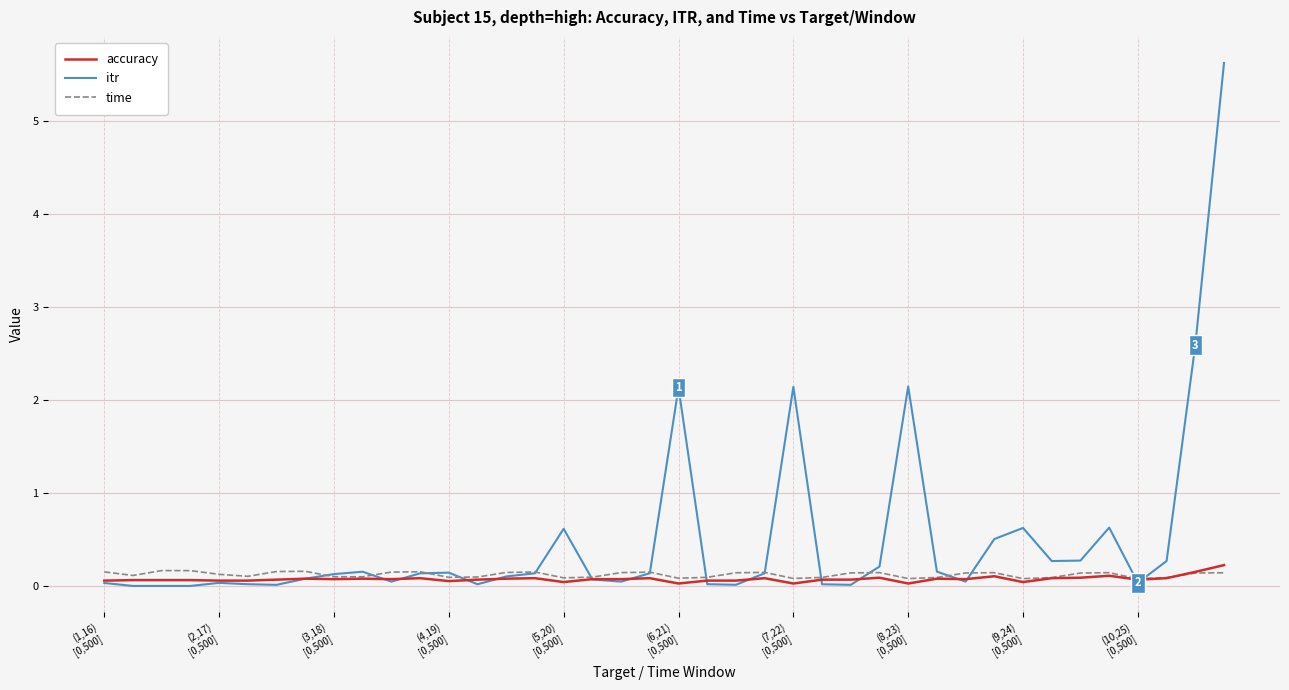

What is the maximum value shown in the chart?

5.6